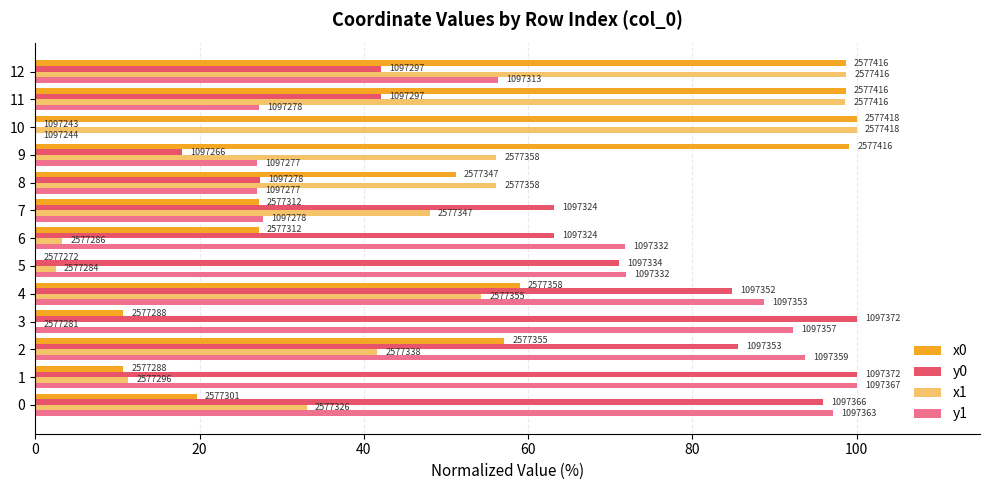

Which series has the widest spread of values?

x0